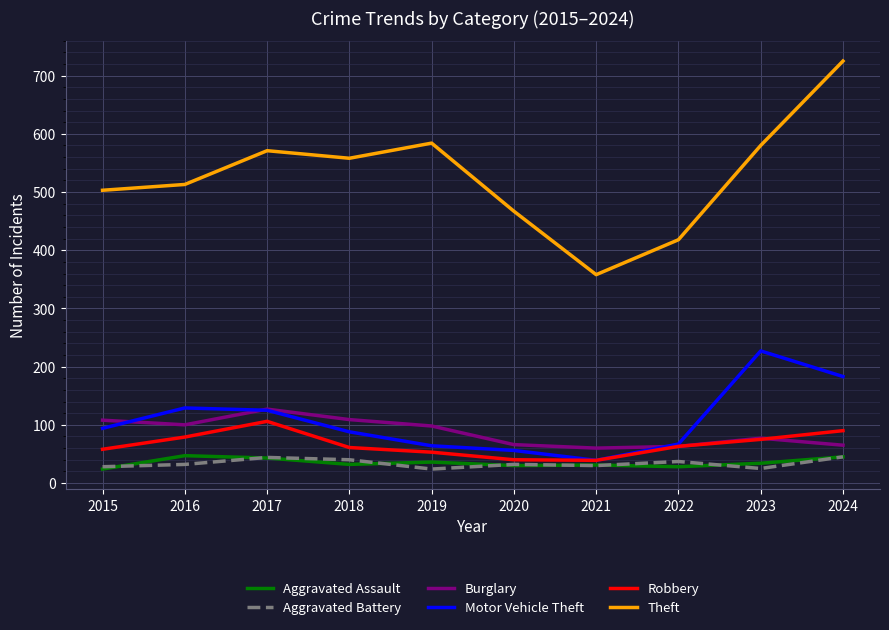

Rank the series at 2019 from lowest to highest value.

Aggravated Battery, Aggravated Assault, Robbery, Motor Vehicle Theft, Burglary, Theft